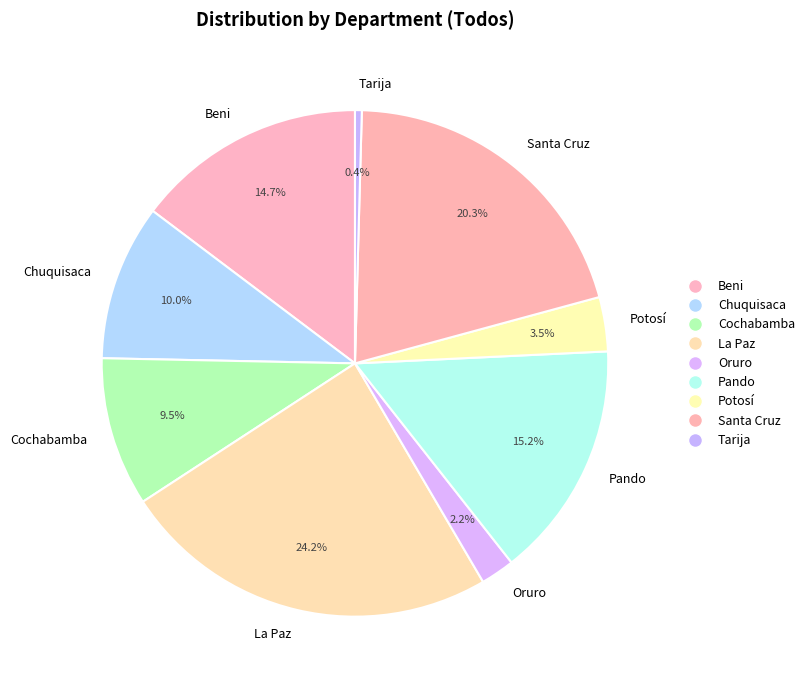

What is the ratio of the value at Tarija to the value at Oruro?

0.2